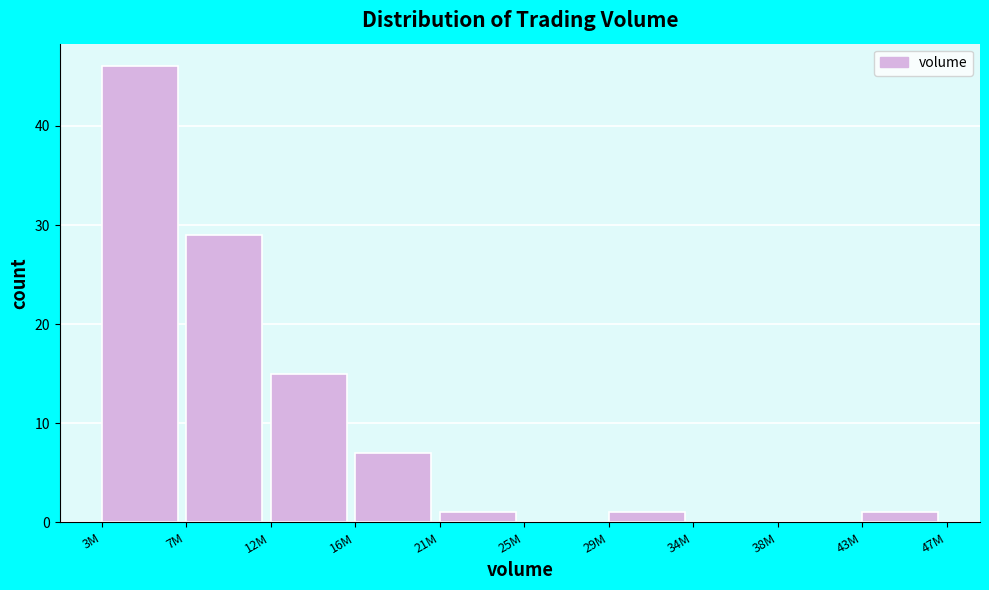

Reading right to left, transcribe all the data shown in this chart.

43M=1	38M=0	34M=0	29M=1	25M=0	21M=1	16M=7	12M=15	7M=29	3M=46